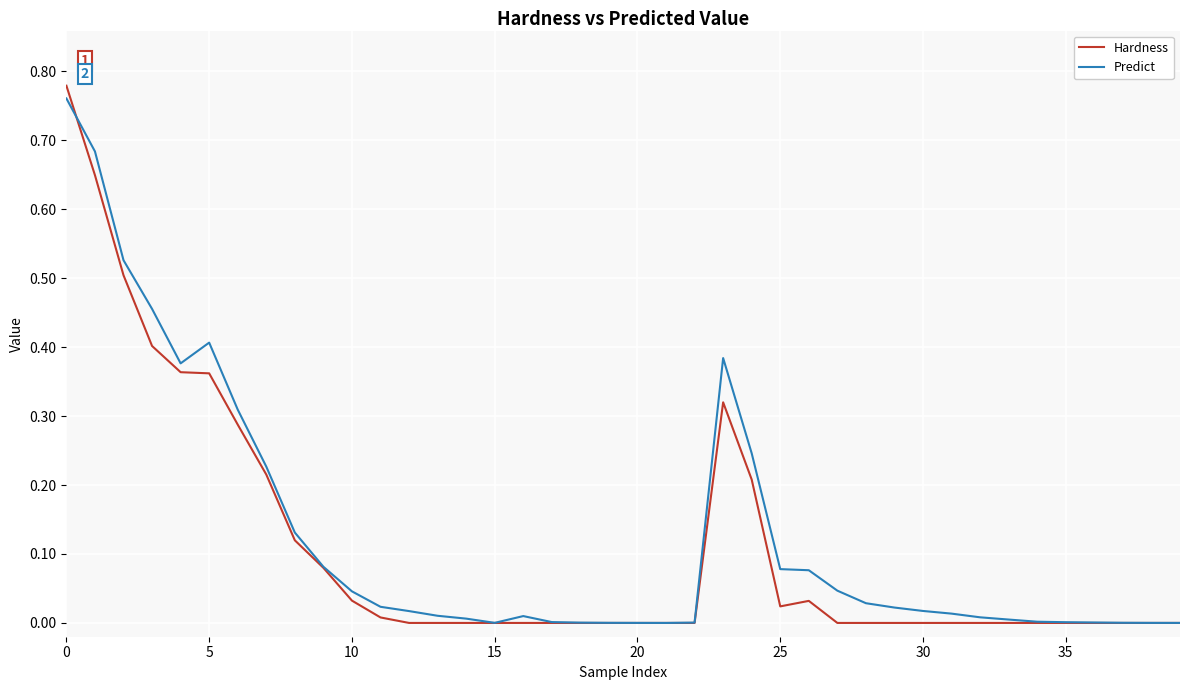

Which series has the widest spread of values?

Hardness